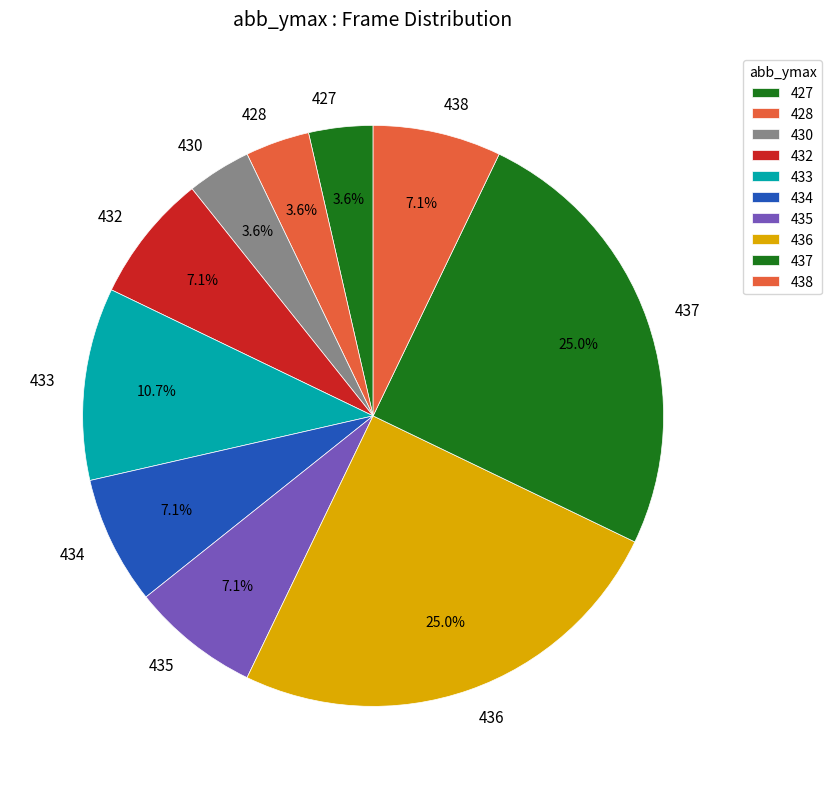

What is the ratio of the value at 434 to the value at 436?

0.3